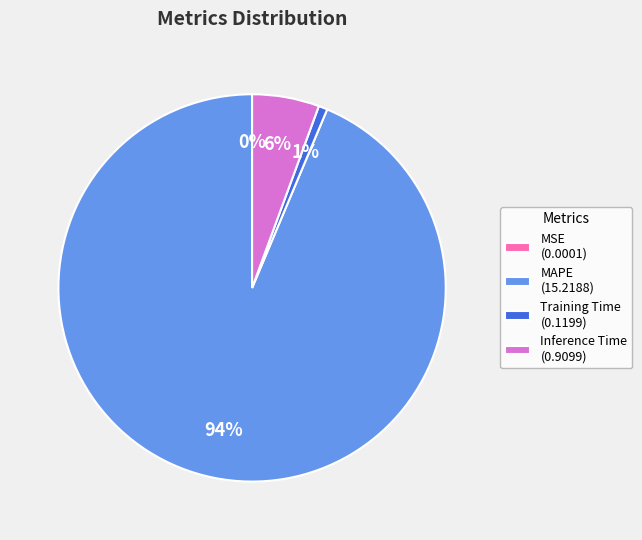

To the nearest percent, what is the average slice percentage?

25%